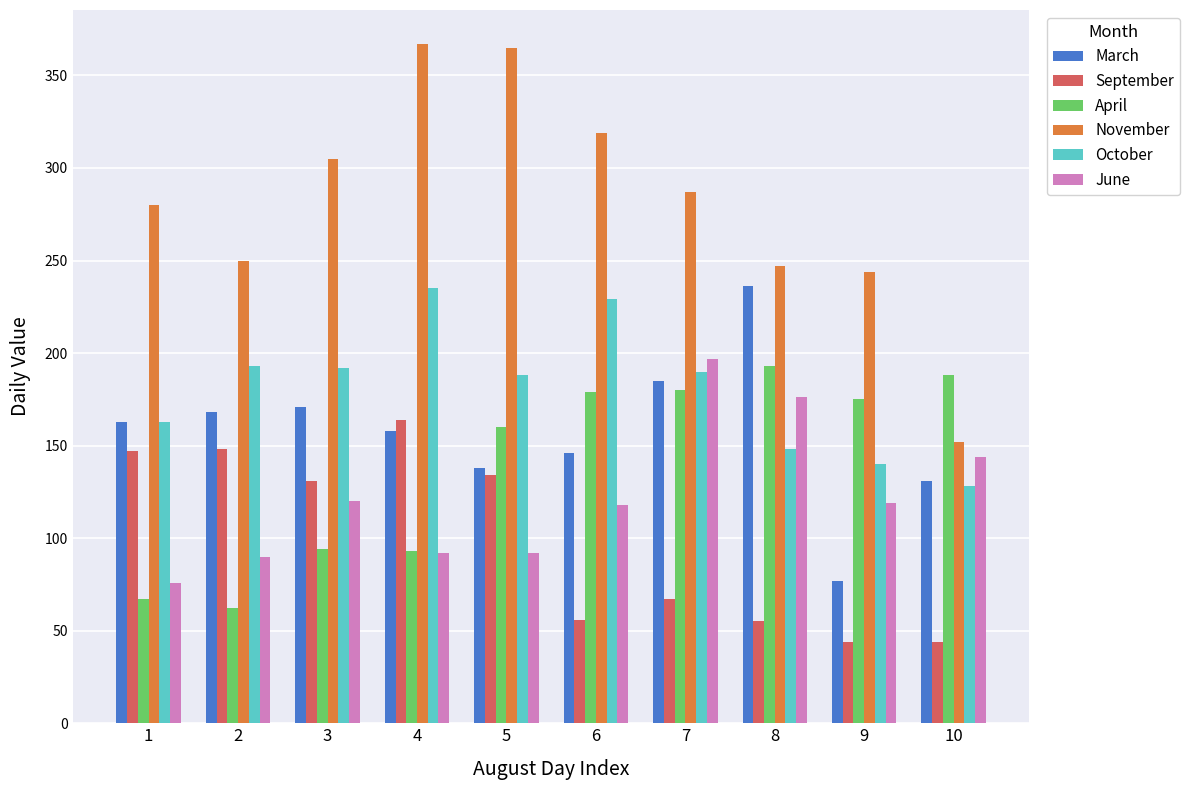

What is the difference between the October values at 6 and 9?

89